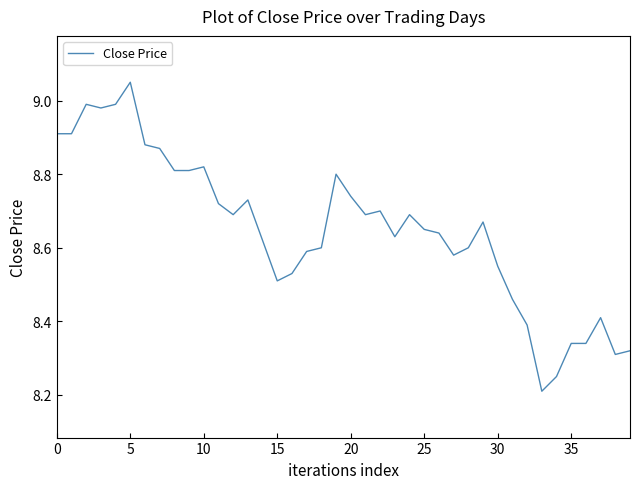

What is the difference between the maximum and minimum values?

0.8